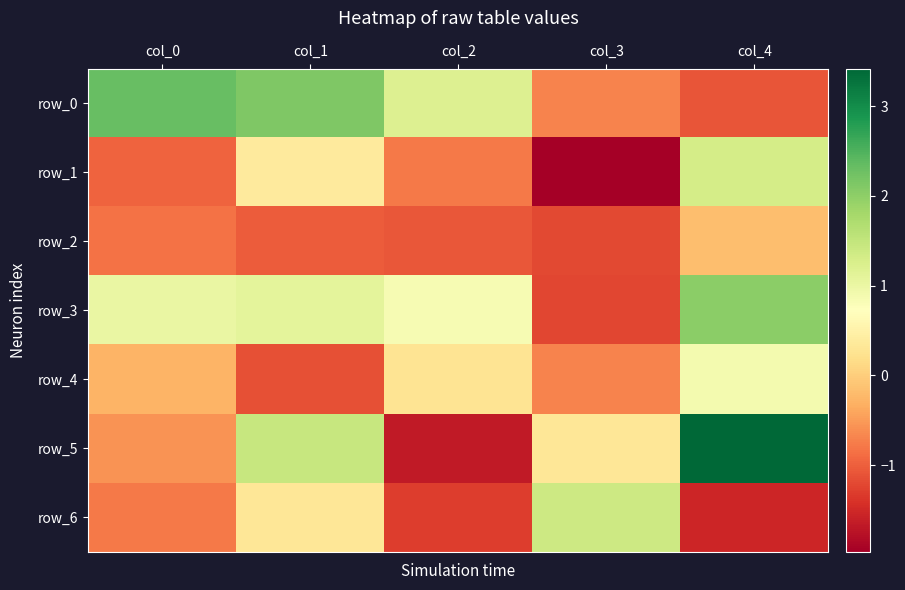

What is the spread (max minus min) of values at col_1?

3.3